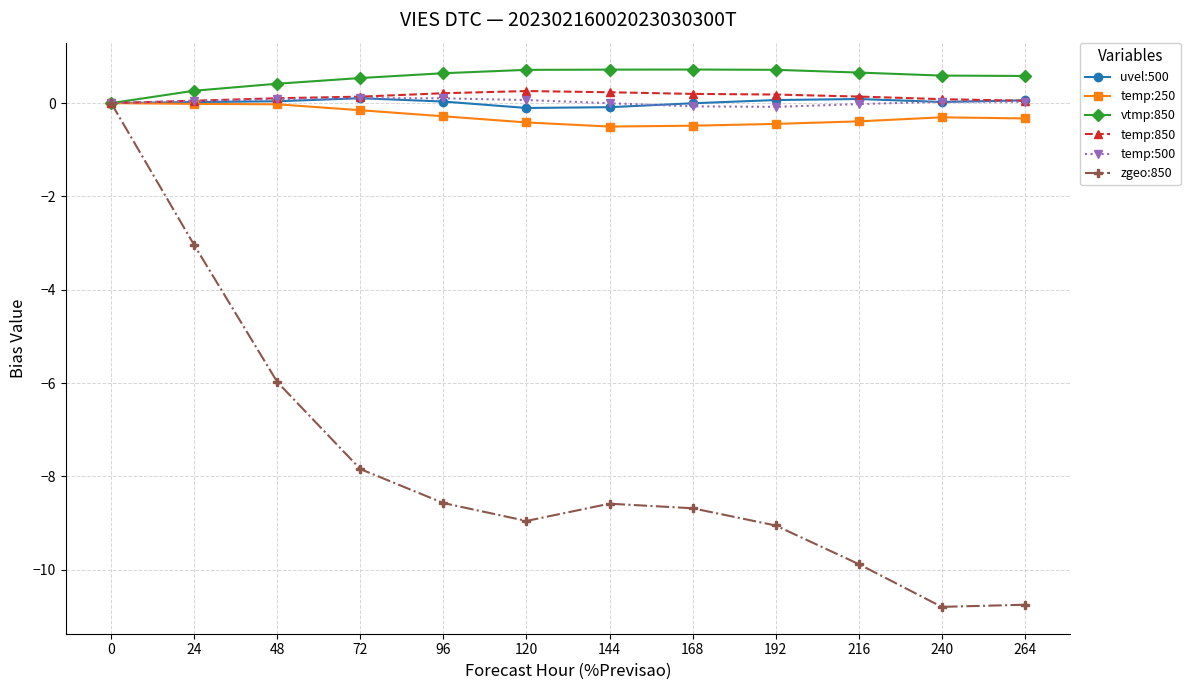

True or false: zgeo:850 has a value of -15.1 at 264.

False